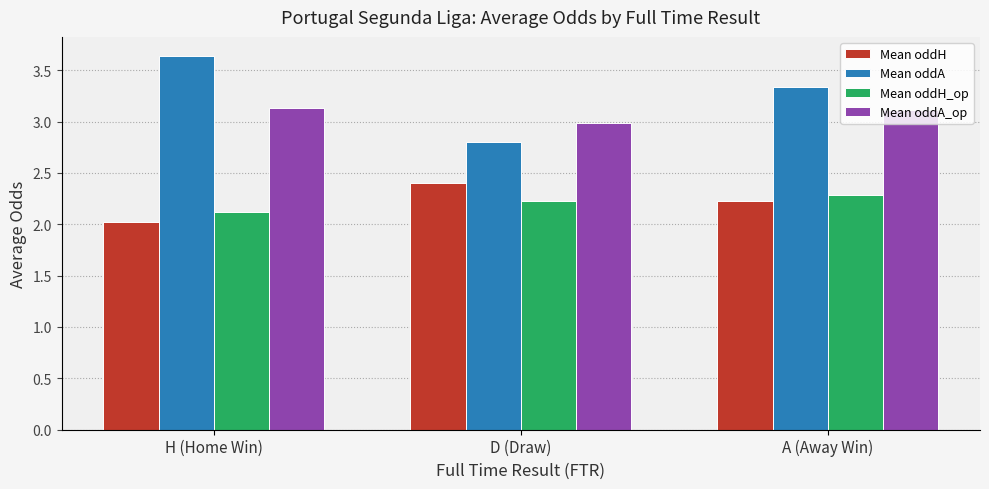

What is the difference between the maximum and minimum values in the Mean oddA series?

0.8